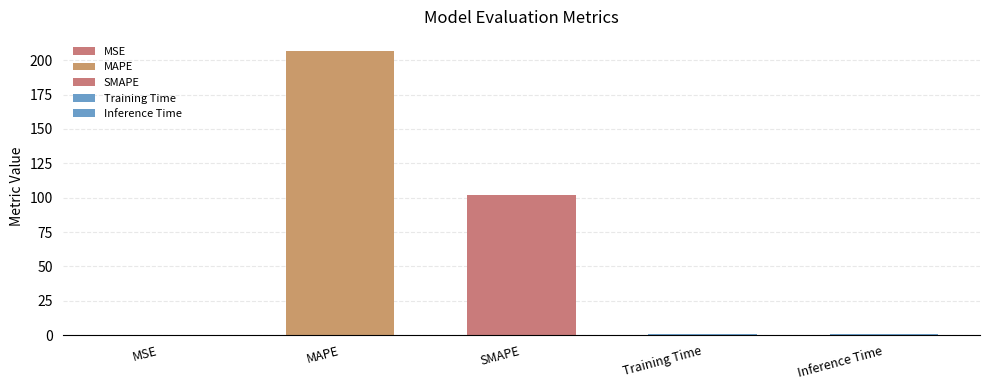

What is the difference between the maximum and minimum values?

206.7